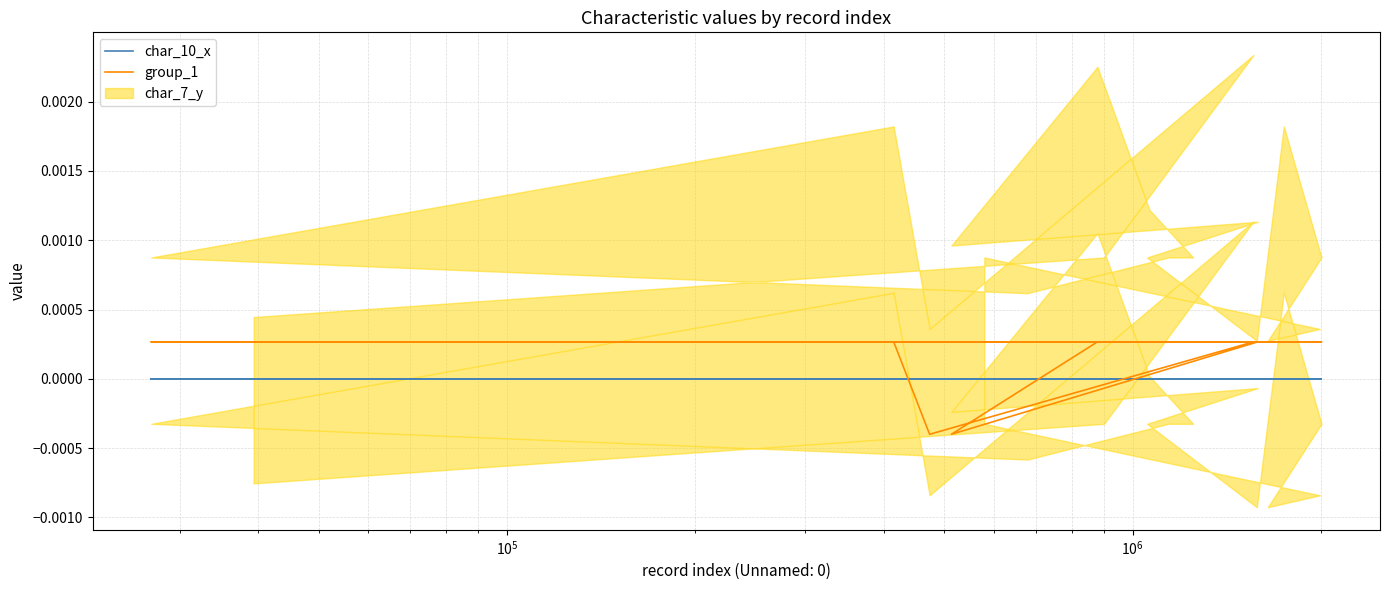

What are all the series names shown in the legend?

char_10_x, group_1